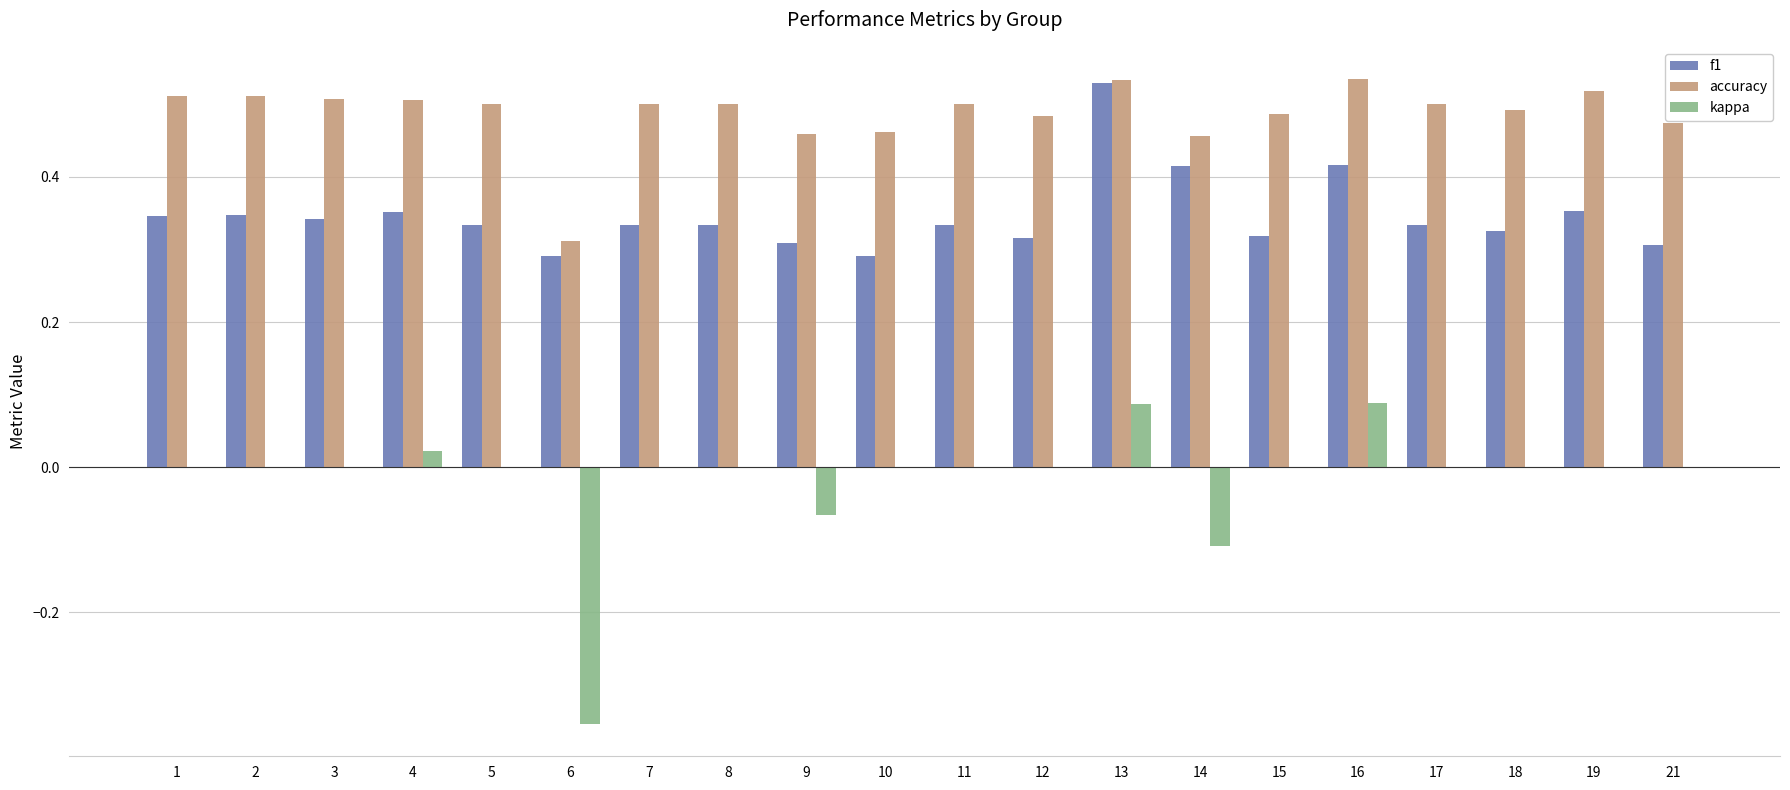

Is the value of f1 at 17 greater than the value of kappa at 14?

Yes